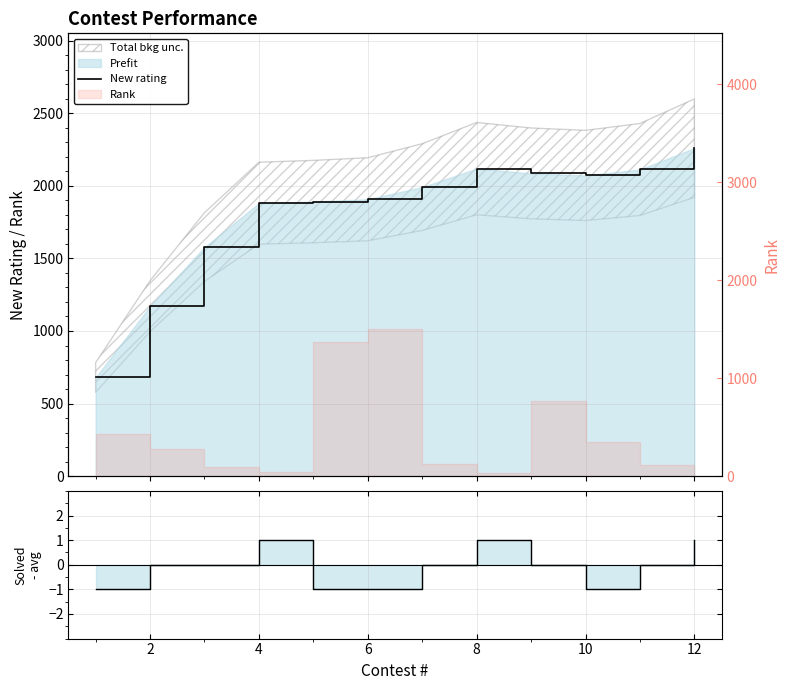

Does the chart have visible grid lines?

Yes